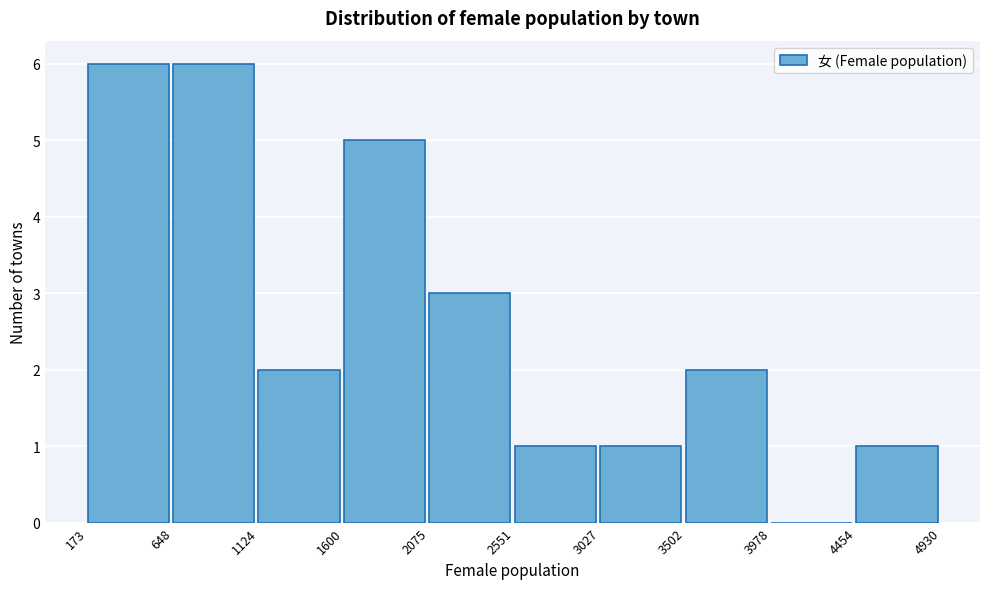

What is the height of the bar covering 173 to 648 on the x-axis? The values are not printed on the chart, so give them approximately, as read against the axis.

6